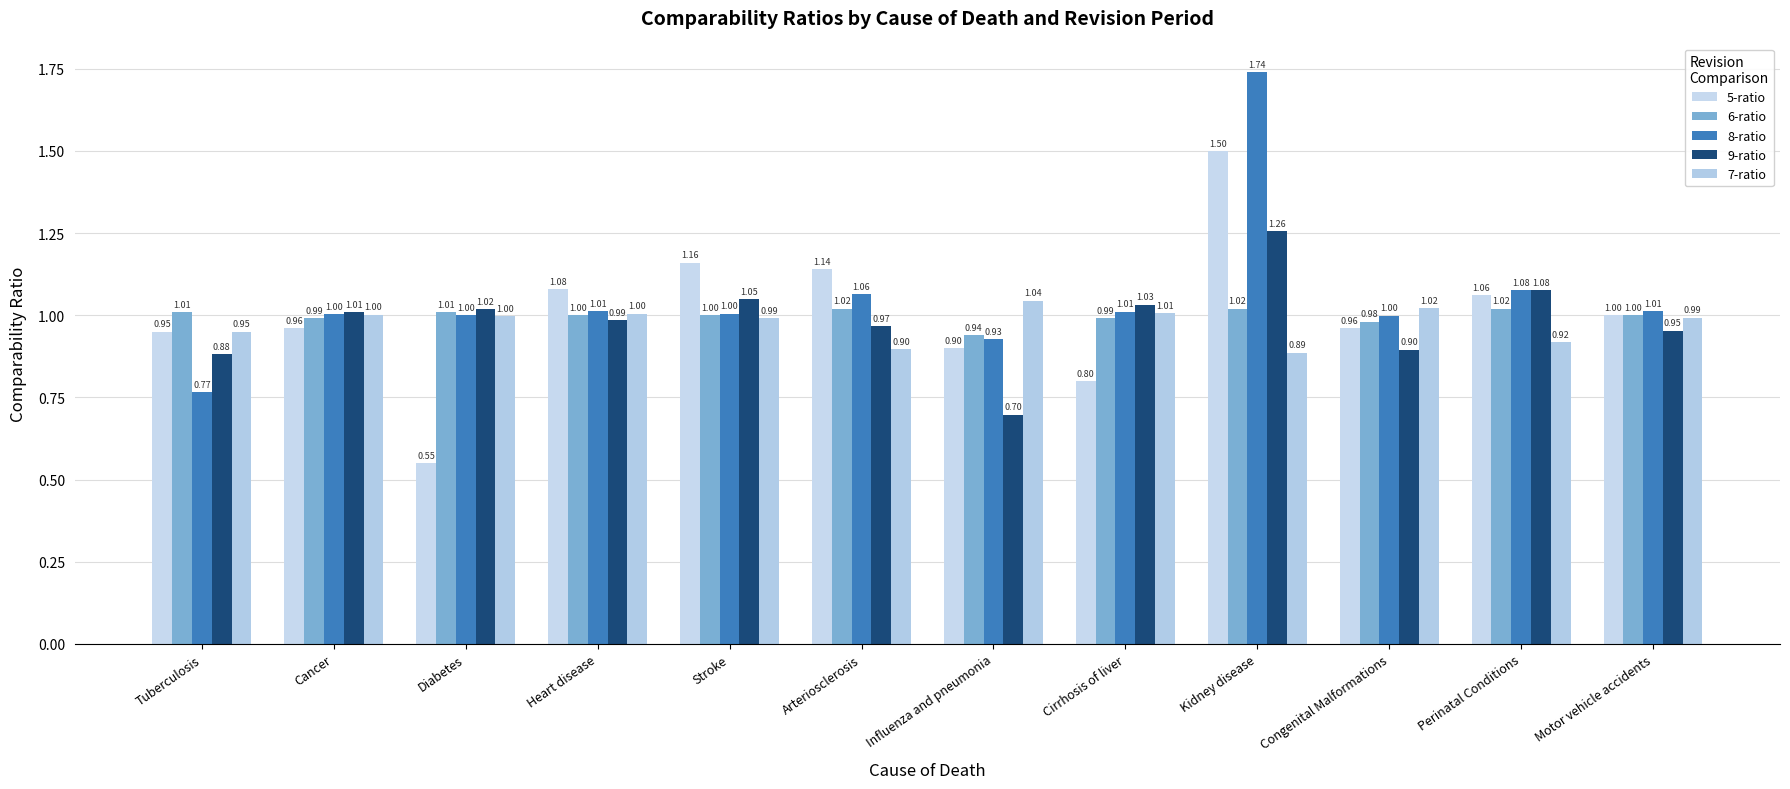

Count the number of data series in this chart.

5